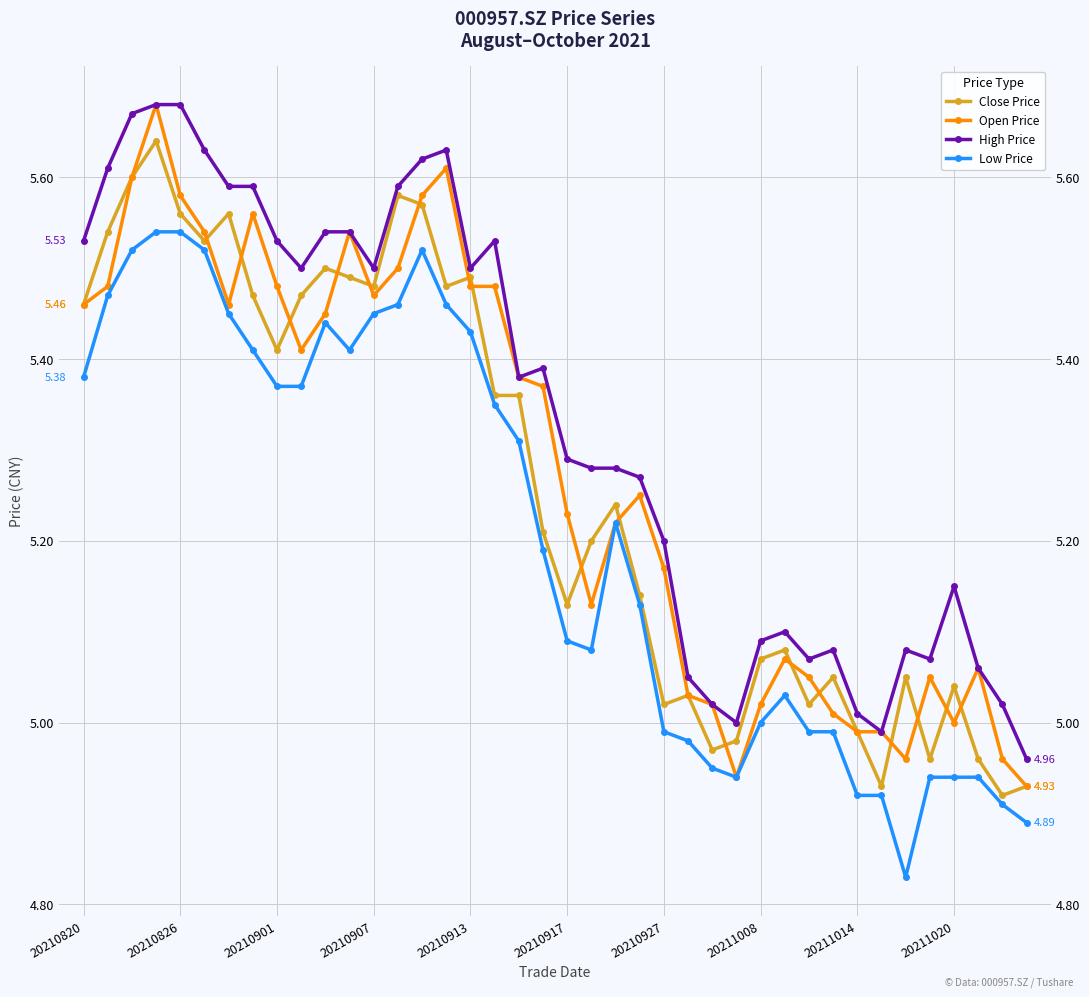

Is it true that Open Price equals 5.0 at 30?

True